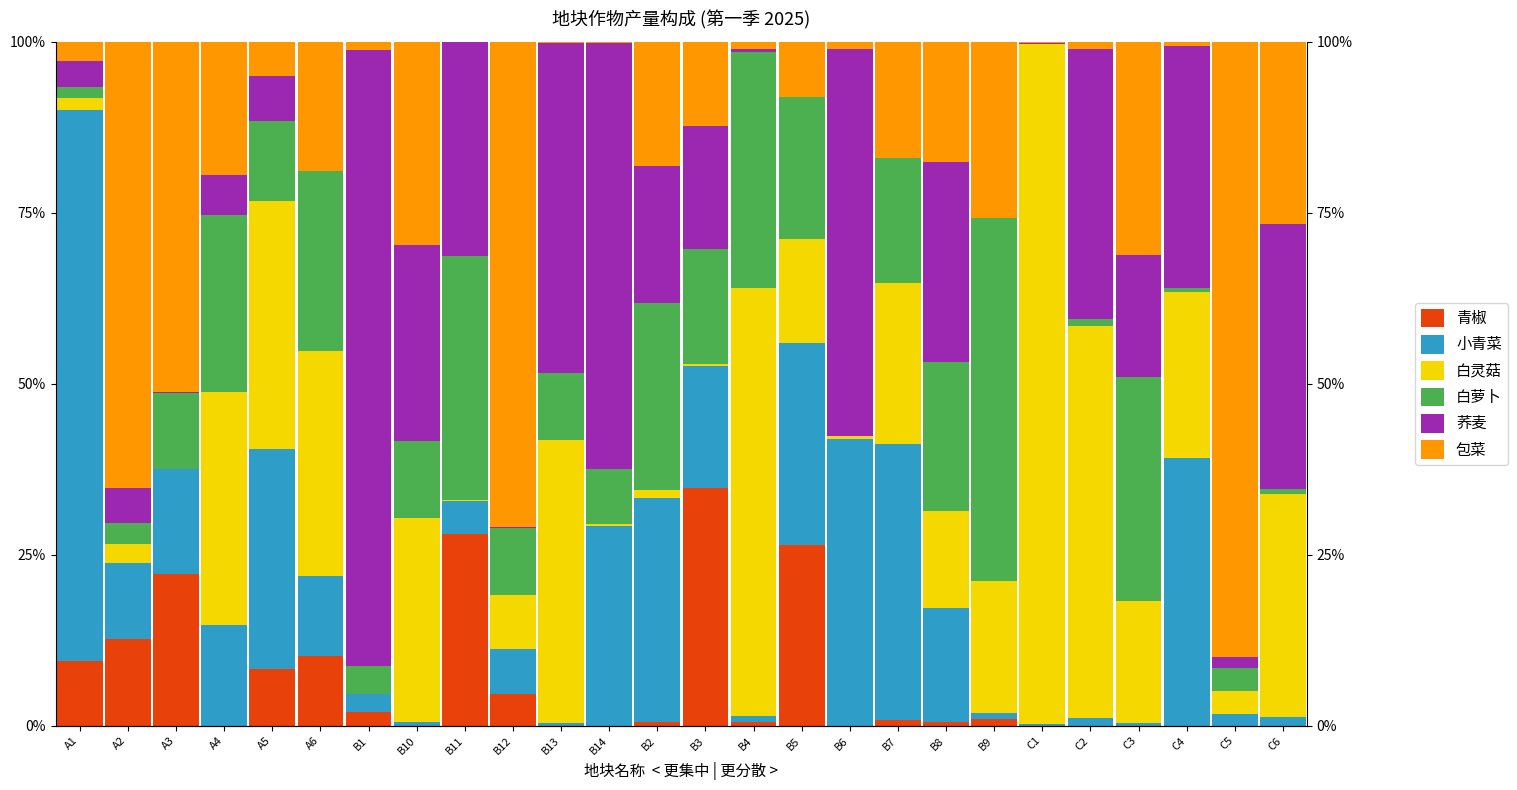

What position from the left is B6?

17